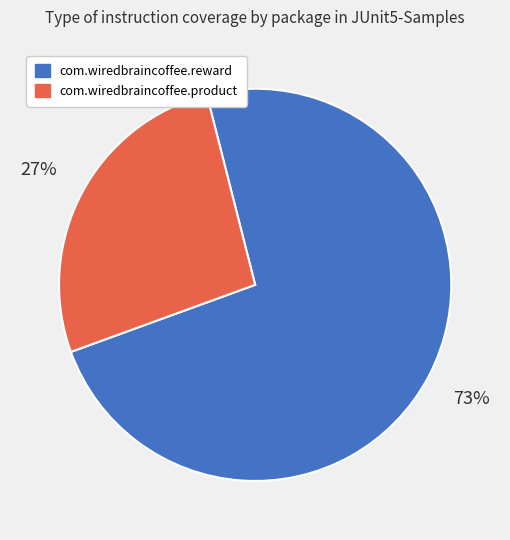

How many slices are in this pie chart?

2